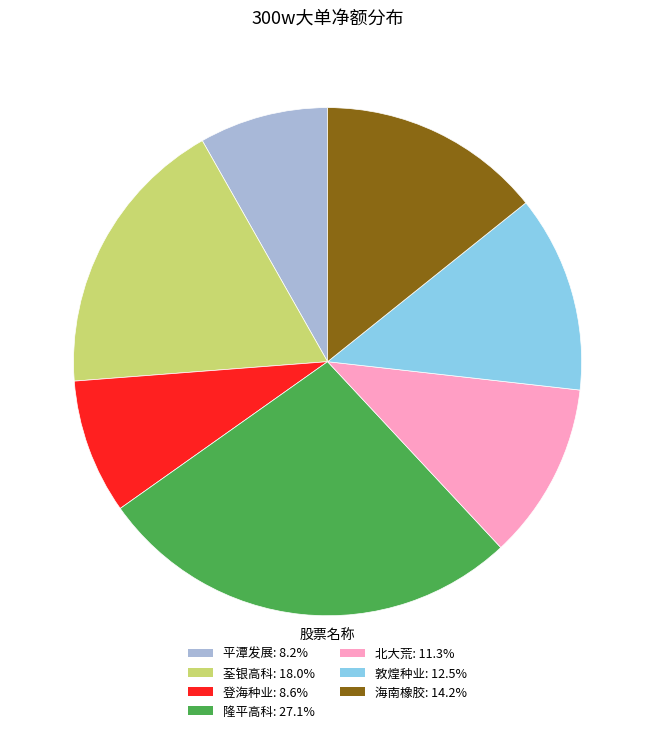

Does 登海种业: 8.6% represent more than half of the total?

No